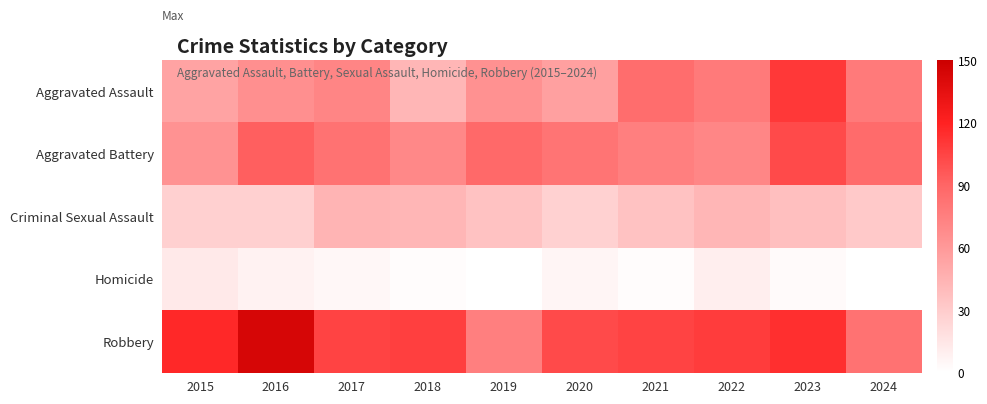

Count the number of data series in this chart.

5